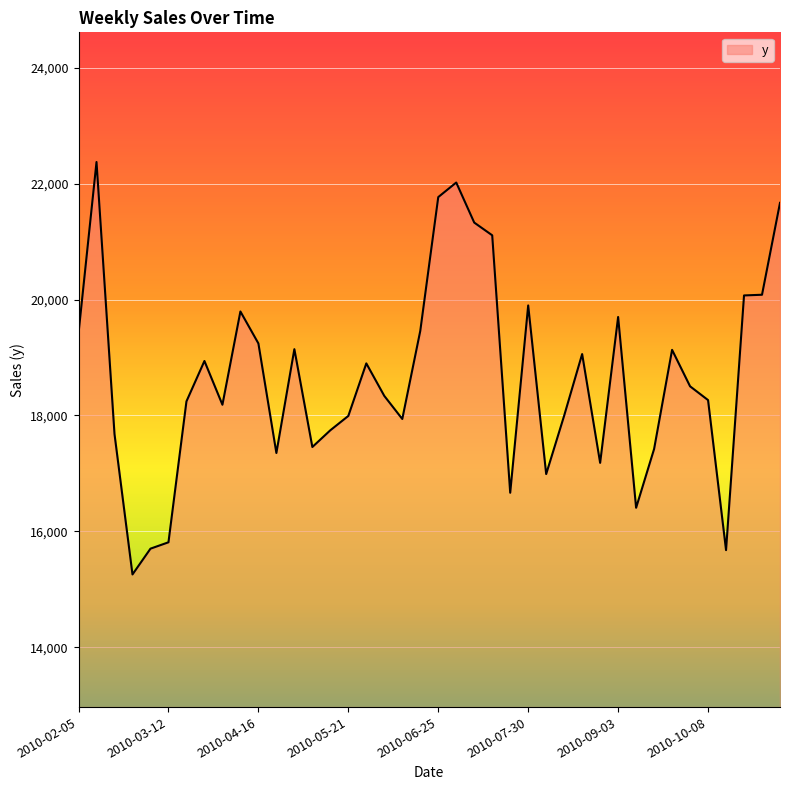

What is the minimum value shown in the chart?

15257.3